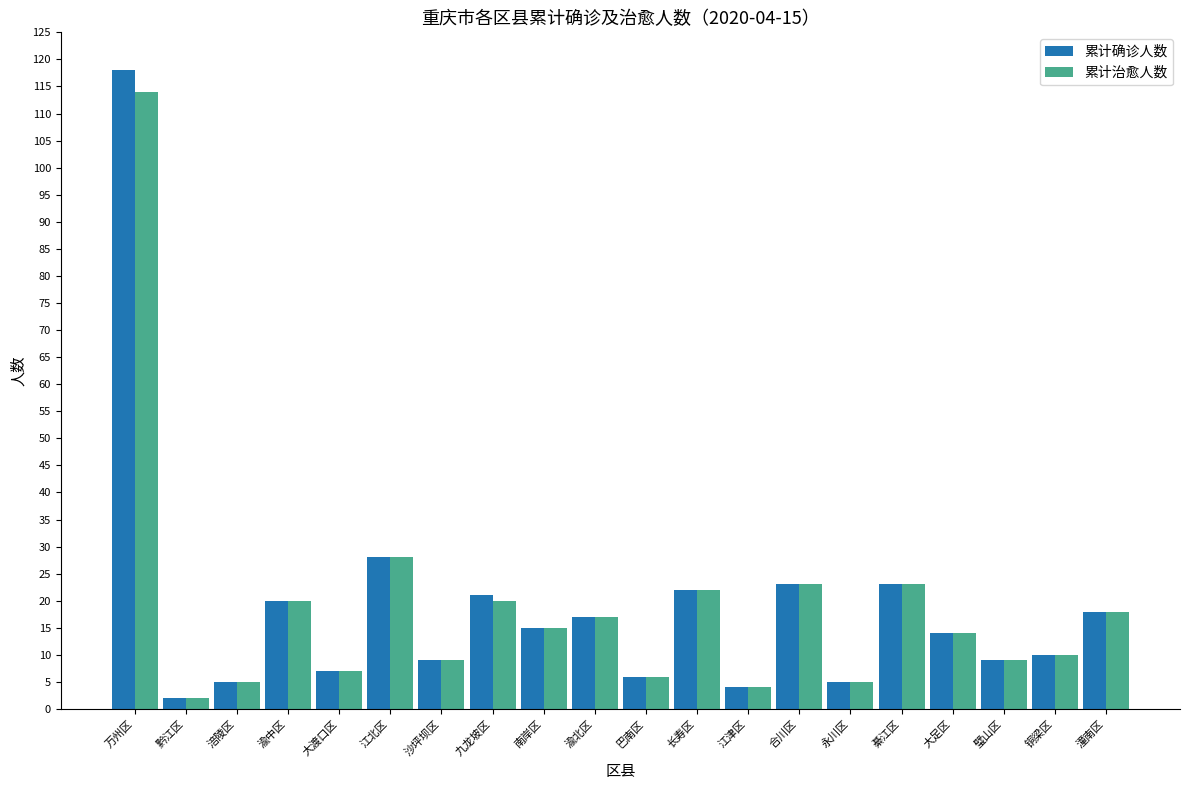

Which series has the widest spread of values?

累计确诊人数